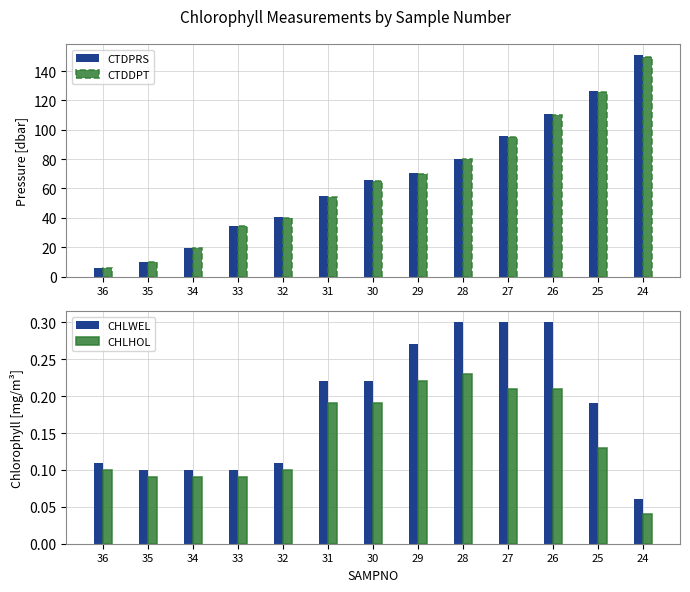

Which category has the lowest value in the CTDDPT series?

36